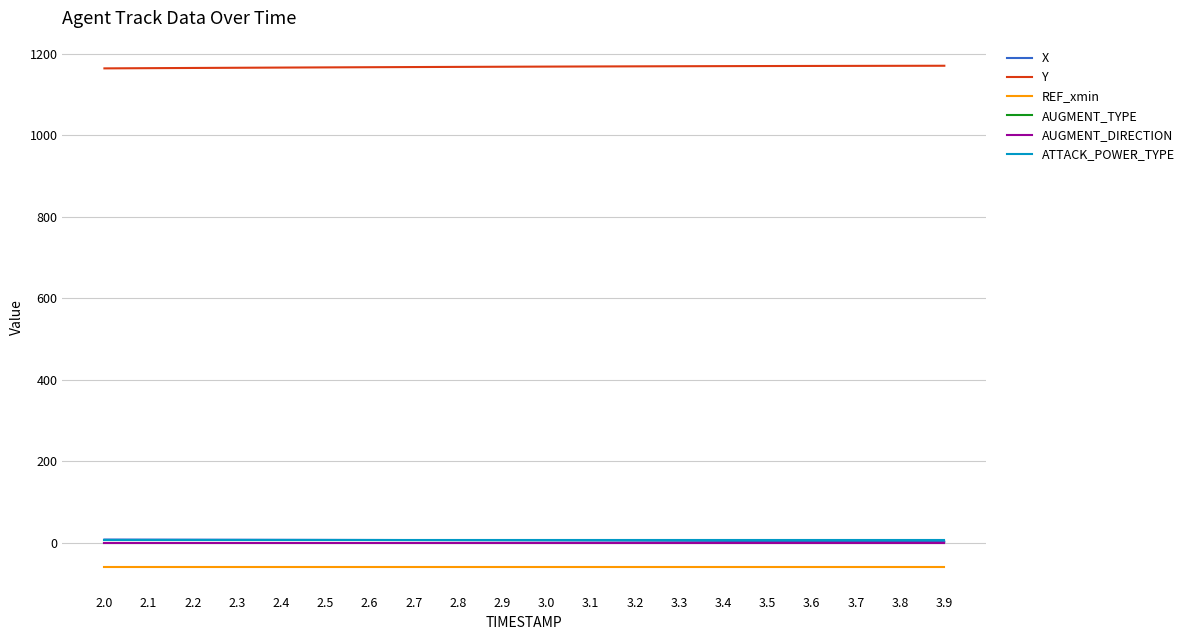

Is it true that X equals 2.9 at 2.5?

False